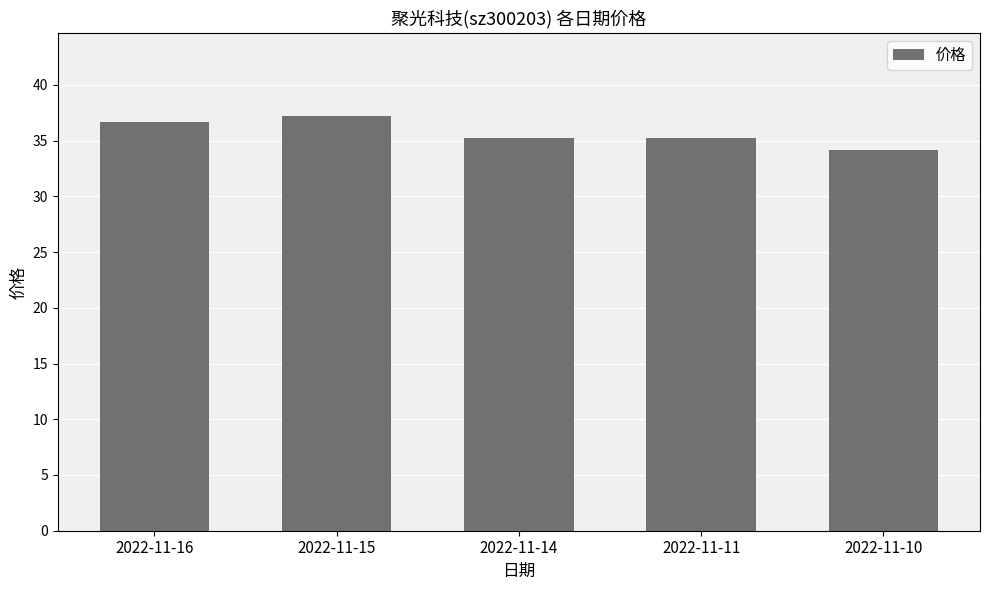

Between 2022-11-16 and 2022-11-14, which is larger?

2022-11-16